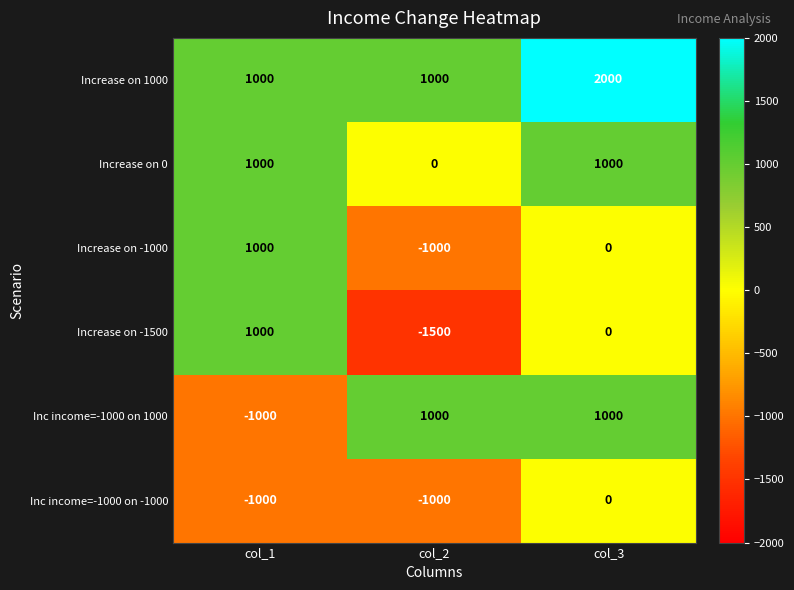

What is the difference between the maximum and second lowest values in the Increase on -1000 series?

1000